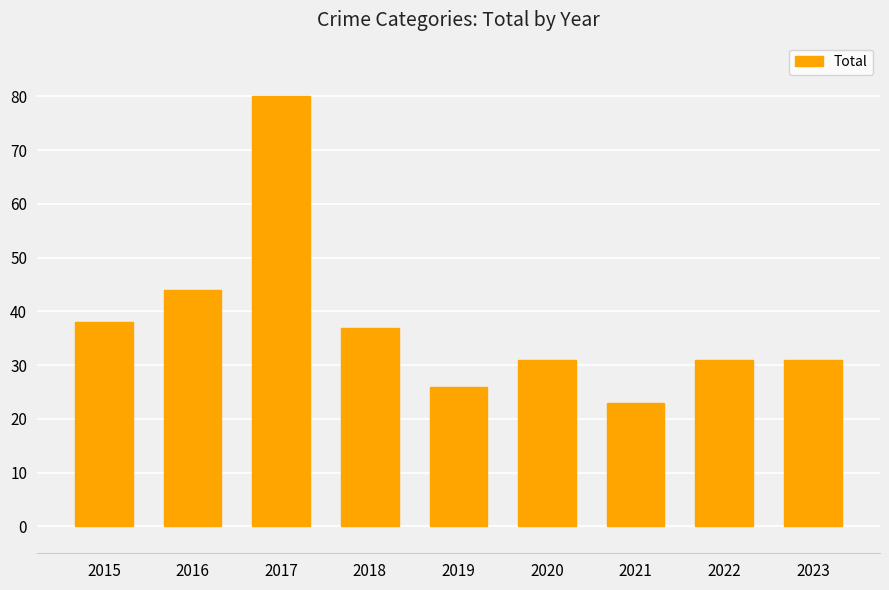

The value at 2021 is 23. True or false?

True